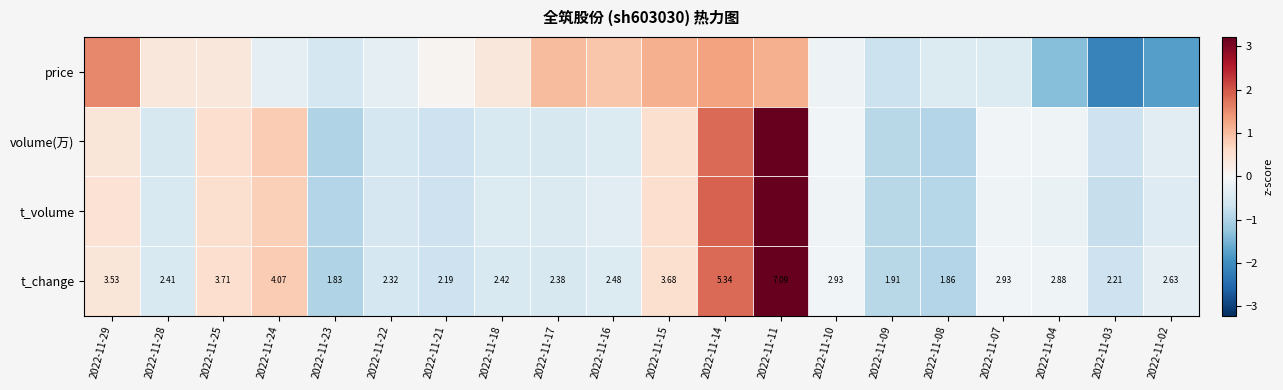

How many data points in t_change are above 2?

17